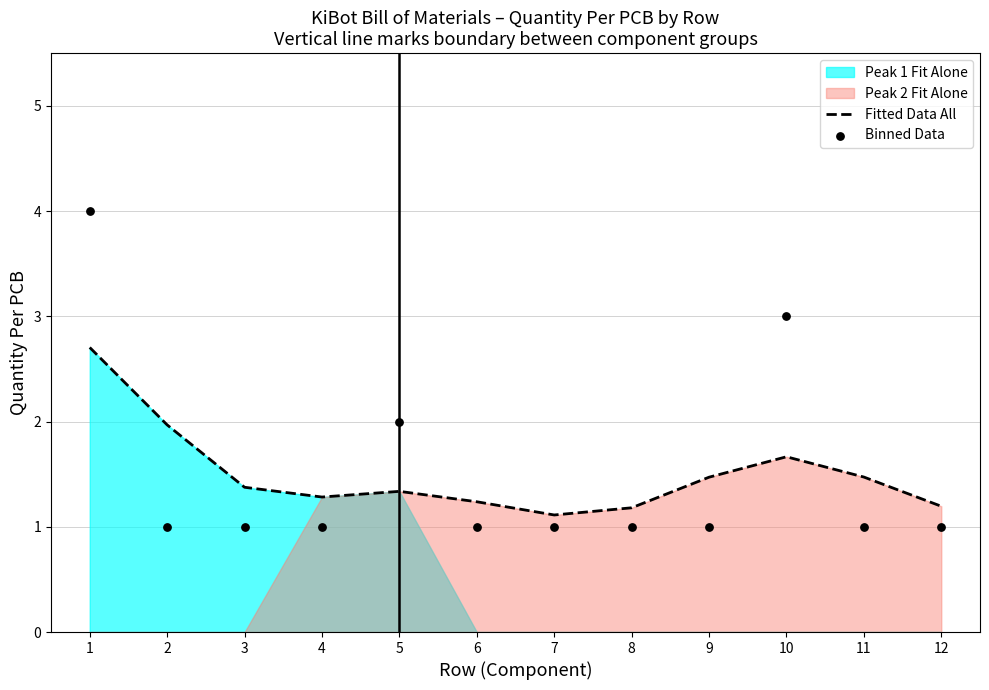

What is the minimum value for Fitted Data All?

1.1